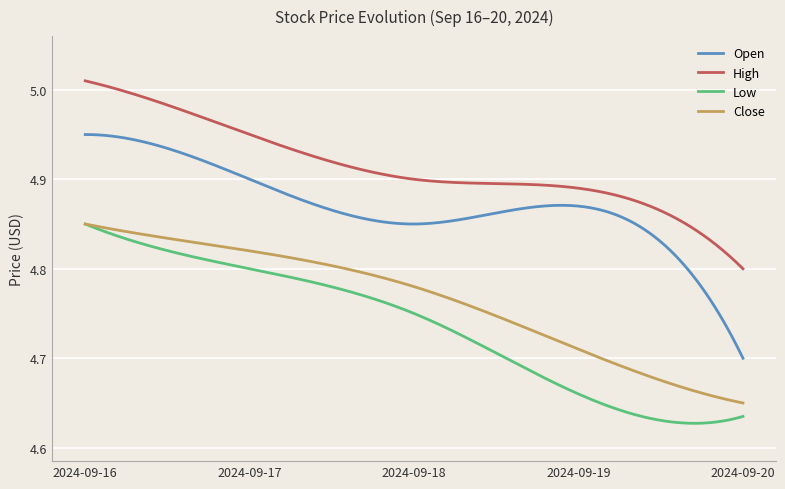

Which series has the widest spread of values?

Open